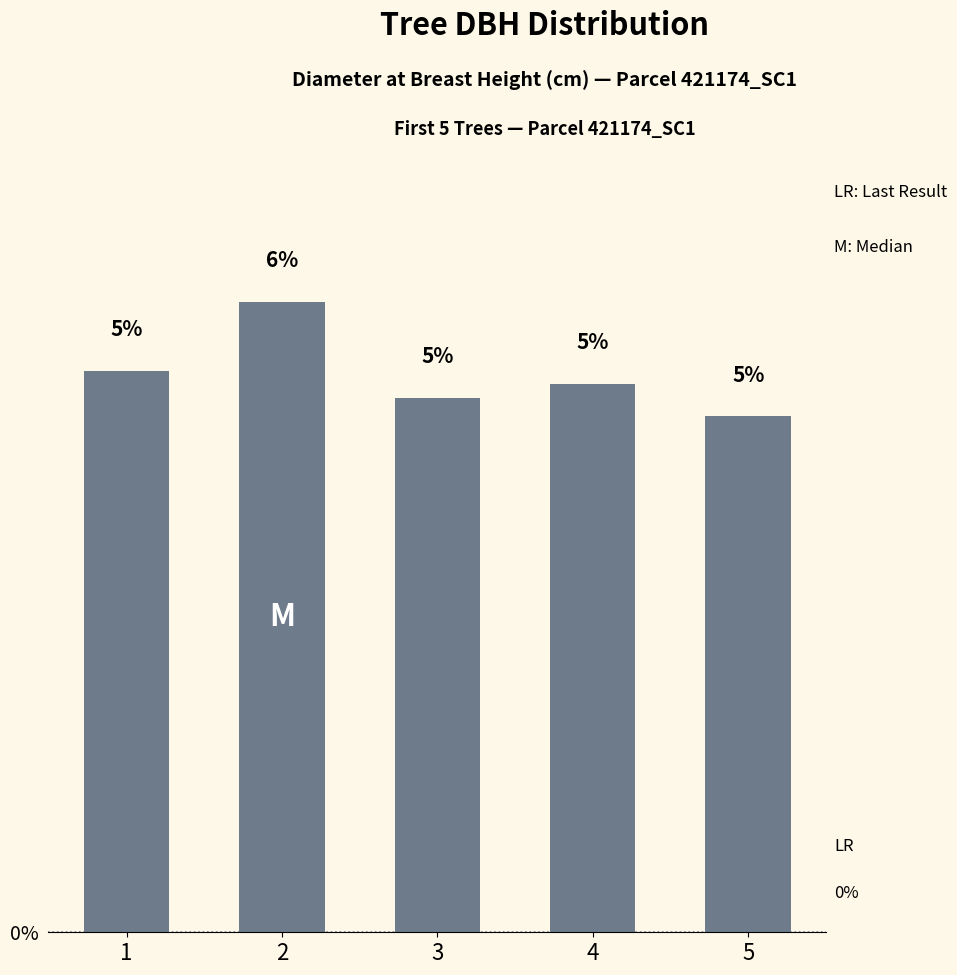

What is the smallest value displayed?

5.0